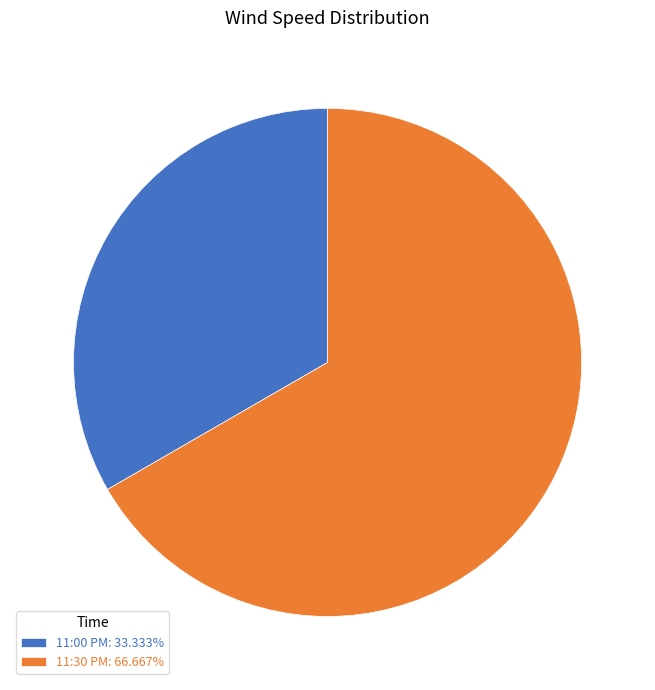

Approximately how many times larger is the value at 11:30 PM compared to 11:00 PM?

2.0